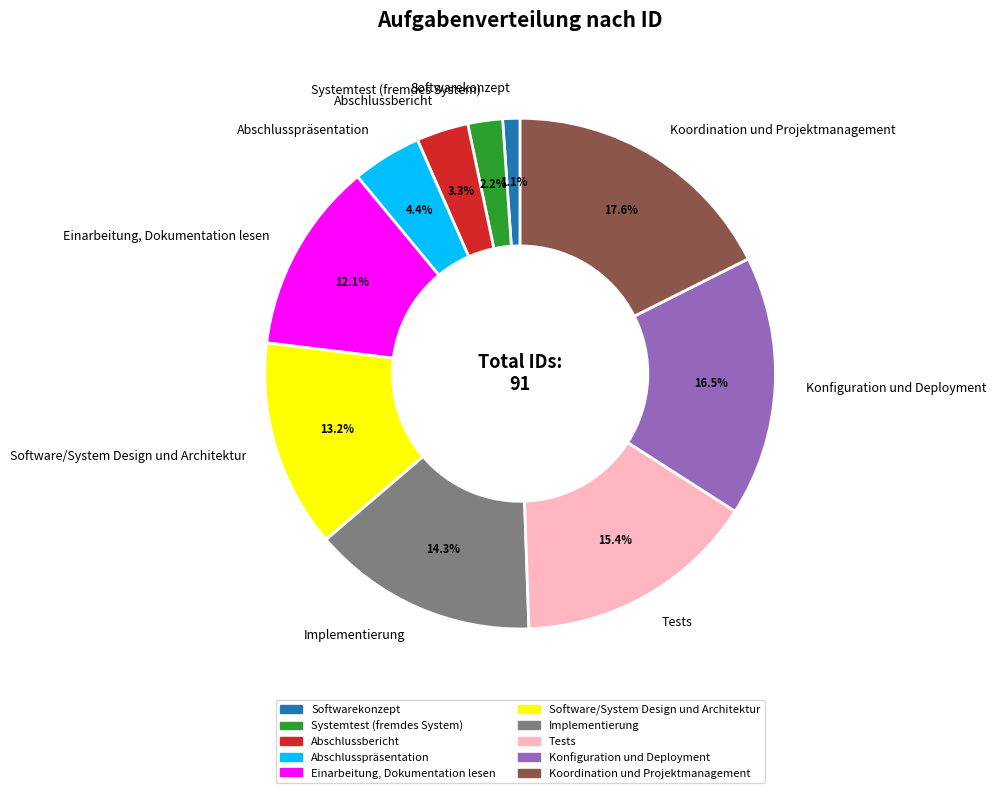

The Implementierung slice represents 5% of the pie. True or false?

False